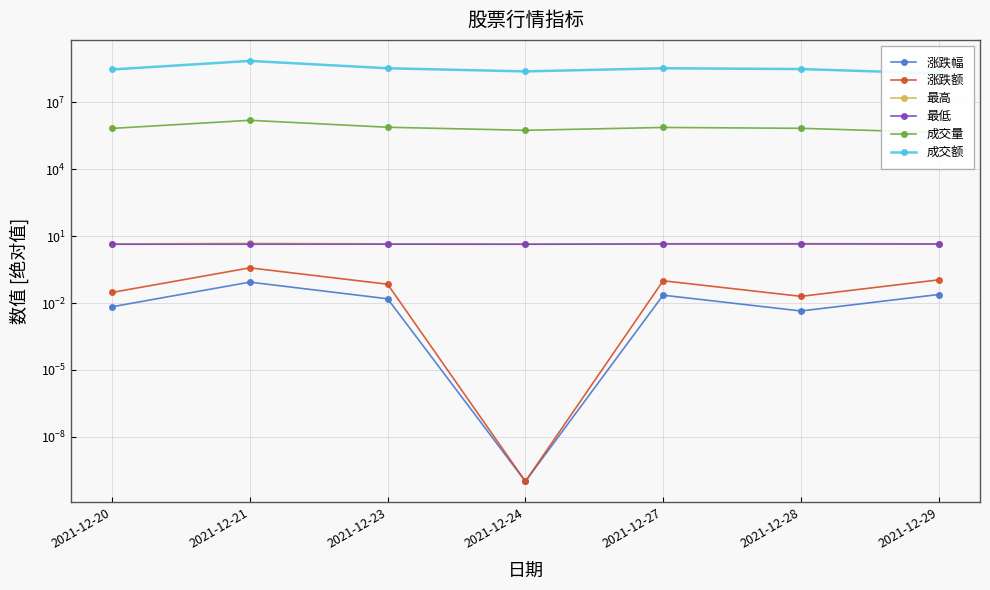

Reading left to right, what are all the values shown in this chart?

涨跌幅: 2021-12-20=0.0	2021-12-21=0.1	2021-12-23=0.0	2021-12-24=0.0	2021-12-27=0.0	2021-12-28=0.0	2021-12-29=0.0
涨跌额: 2021-12-20=0.0	2021-12-21=0.4	2021-12-23=0.1	2021-12-24=0.0	2021-12-27=0.1	2021-12-28=0.0	2021-12-29=0.1
最高: 2021-12-20=4.5	2021-12-21=4.8	2021-12-23=4.5	2021-12-24=4.5	2021-12-27=4.6	2021-12-28=4.6	2021-12-29=4.6
最低: 2021-12-20=4.4	2021-12-21=4.4	2021-12-23=4.4	2021-12-24=4.3	2021-12-27=4.5	2021-12-28=4.5	2021-12-29=4.4
成交量: 2021-12-20=685687.4	2021-12-21=1585309.0	2021-12-23=771928.1	2021-12-24=563740.1	2021-12-27=756162.0	2021-12-28=692637.0	2021-12-29=449910.0
成交额: 2021-12-20=302013946.4	2021-12-21=731719992.8	2021-12-23=342248979.1	2021-12-24=247617229.1	2021-12-27=342640566.3	2021-12-28=315837705.7	2021-12-29=200925138.6